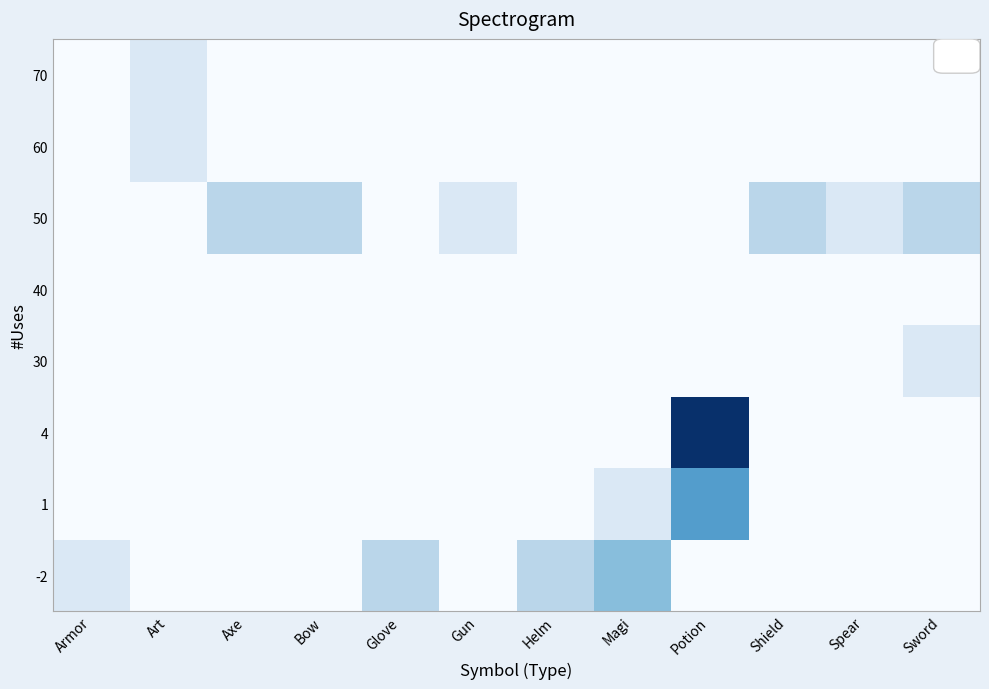

Which label corresponds to the smallest value in the chart?

Art